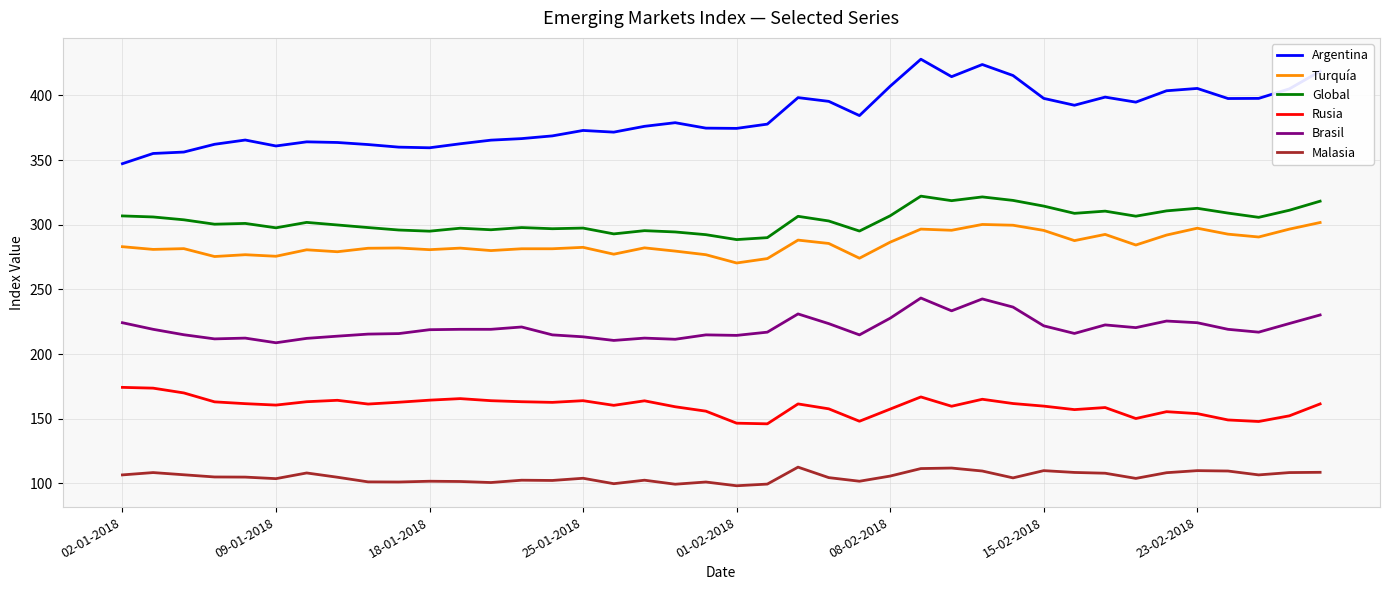

What is the highest value of the Argentina series?

428.0